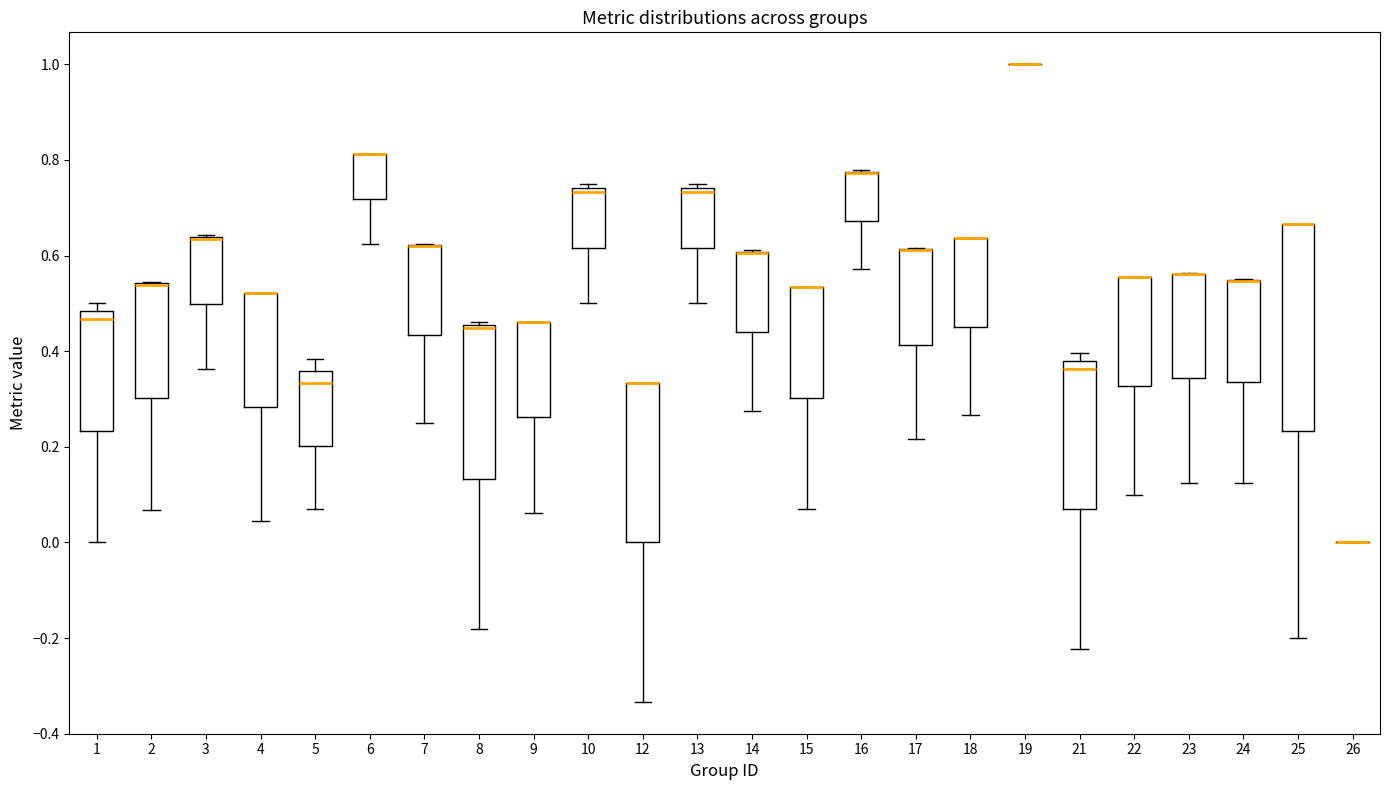

Reading left to right, transcribe this box plot: for each box, give where its median line is, the range the box spans, and where its two whiskers end, as read against the y-axis. The values are not printed on the chart, so give them approximately, as read against the axis.

1: median 0.46, box 0.24 to 0.48, whiskers 0.00 to 0.50
2: median 0.54 (drawn on the box's upper edge), box 0.30 to 0.54, whiskers 0.06 to 0.54
3: median 0.64 (drawn on the box's upper edge), box 0.50 to 0.64, whiskers 0.36 to 0.64
4: median 0.52 (drawn on the box's upper edge), box 0.28 to 0.52, whiskers 0.04 to 0.52
5: median 0.34, box 0.20 to 0.36, whiskers 0.06 to 0.38
6: median 0.82 (drawn on the box's upper edge), box 0.72 to 0.82, whiskers 0.62 to 0.82
7: median 0.62 (drawn on the box's upper edge), box 0.44 to 0.62, whiskers 0.26 to 0.62
8: median 0.44, box 0.14 to 0.46, whiskers -0.18 to 0.46 (just above the box's upper edge)
9: median 0.46 (drawn on the box's upper edge), box 0.26 to 0.46, whiskers 0.06 to 0.46
10: median 0.74 (just below the box's upper edge), box 0.62 to 0.74, whiskers 0.50 to 0.76
12: median 0.34 (drawn on the box's upper edge), box 0.00 to 0.34, whiskers -0.34 to 0.34
13: median 0.74 (just below the box's upper edge), box 0.62 to 0.74, whiskers 0.50 to 0.76
14: median 0.60 (drawn on the box's upper edge), box 0.44 to 0.60, whiskers 0.28 to 0.62
15: median 0.54 (drawn on the box's upper edge), box 0.30 to 0.54, whiskers 0.08 to 0.54
16: median 0.78 (drawn on the box's upper edge), box 0.68 to 0.78, whiskers 0.58 to 0.78
17: median 0.62 (drawn on the box's upper edge), box 0.42 to 0.62, whiskers 0.22 to 0.62
18: median 0.64 (drawn on the box's upper edge), box 0.46 to 0.64, whiskers 0.26 to 0.64
19: box collapsed to a line at 1.00, whiskers 1.00 to 1.00
21: median 0.36, box 0.08 to 0.38, whiskers -0.22 to 0.40
22: median 0.56 (drawn on the box's upper edge), box 0.32 to 0.56, whiskers 0.10 to 0.56
23: median 0.56 (drawn on the box's upper edge), box 0.34 to 0.56, whiskers 0.12 to 0.56
24: median 0.54 (drawn on the box's upper edge), box 0.34 to 0.54, whiskers 0.12 to 0.56
25: median 0.66 (drawn on the box's upper edge), box 0.24 to 0.66, whiskers -0.20 to 0.66
26: box collapsed to a line at 0.00, whiskers 0.00 to 0.00